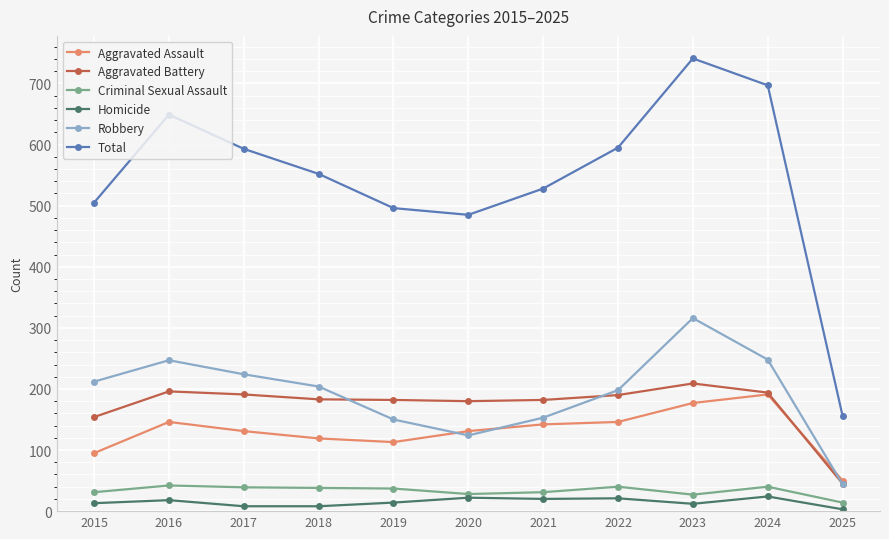

At which category does Total reach its first local valley?

2020